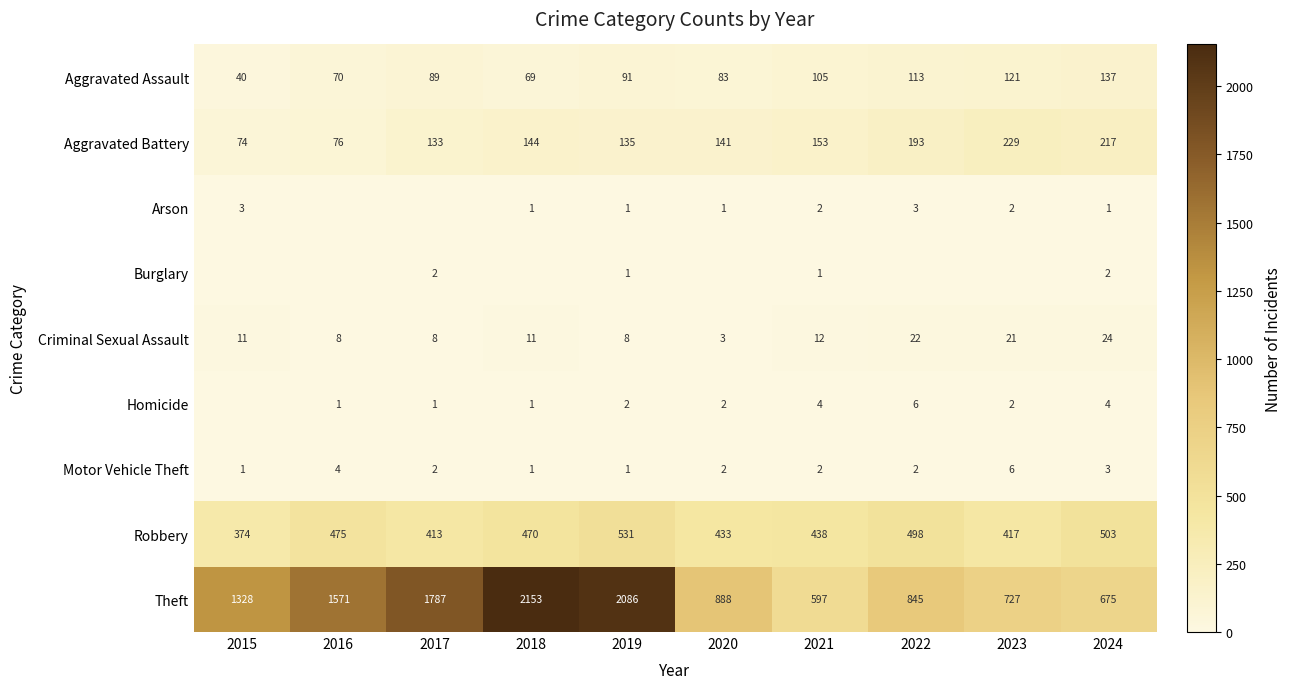

Count the number of data series in this chart.

9